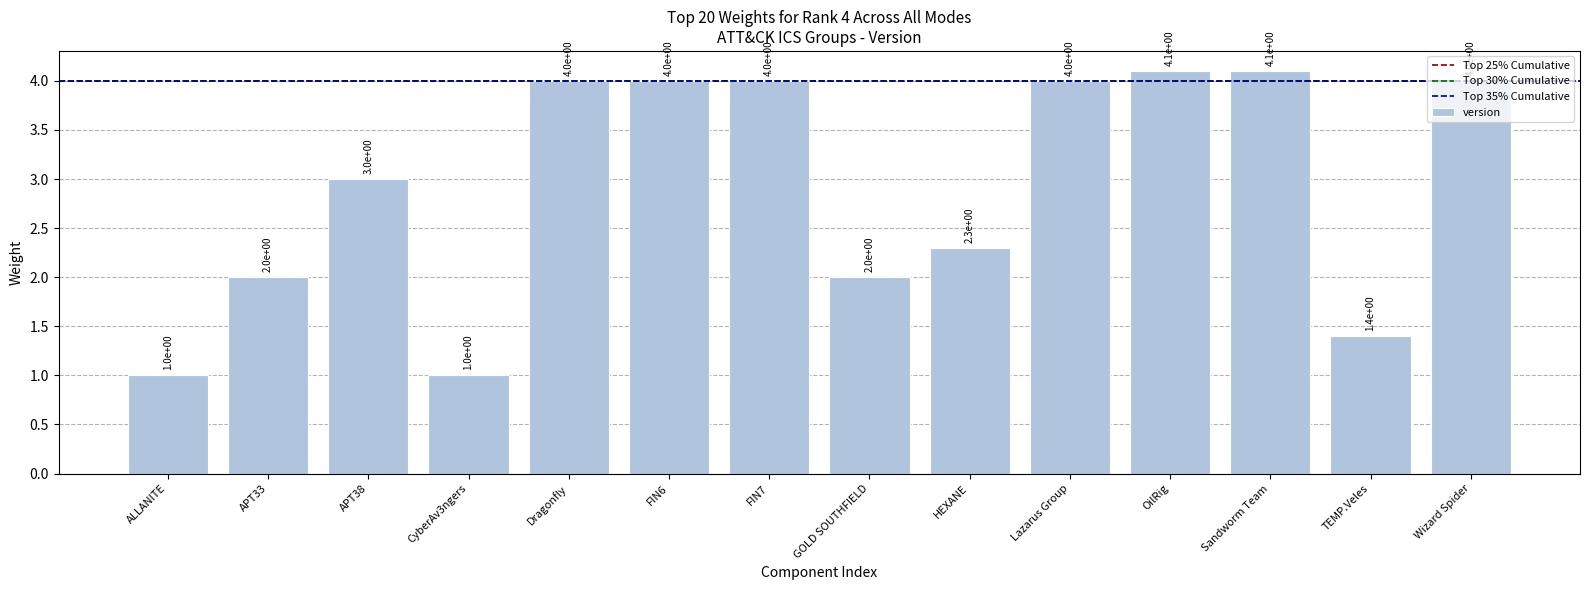

How many data points does each series have?

14